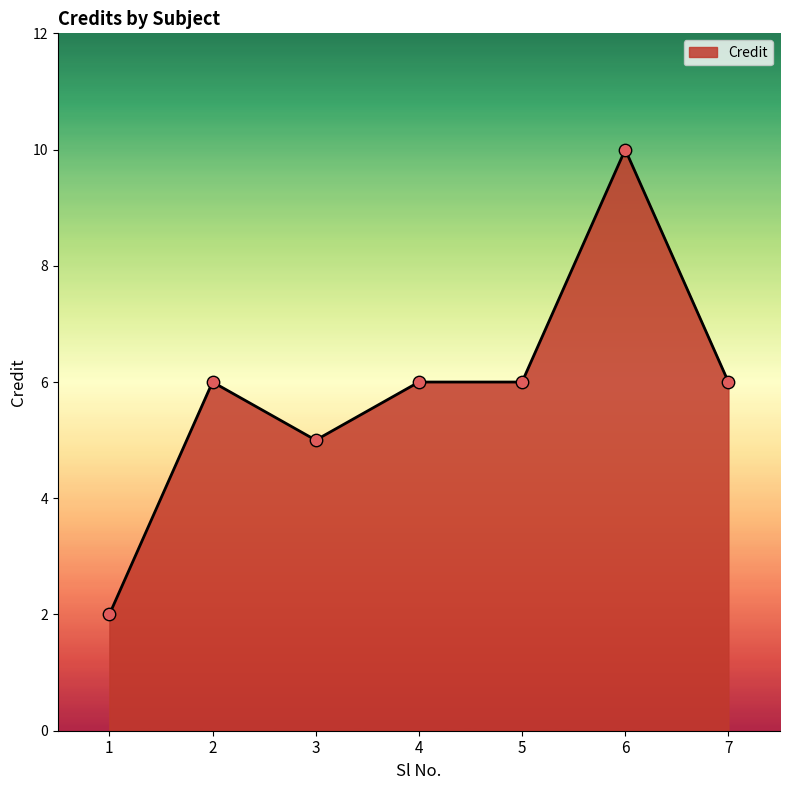

Which has a higher value, 4 or 6?

6